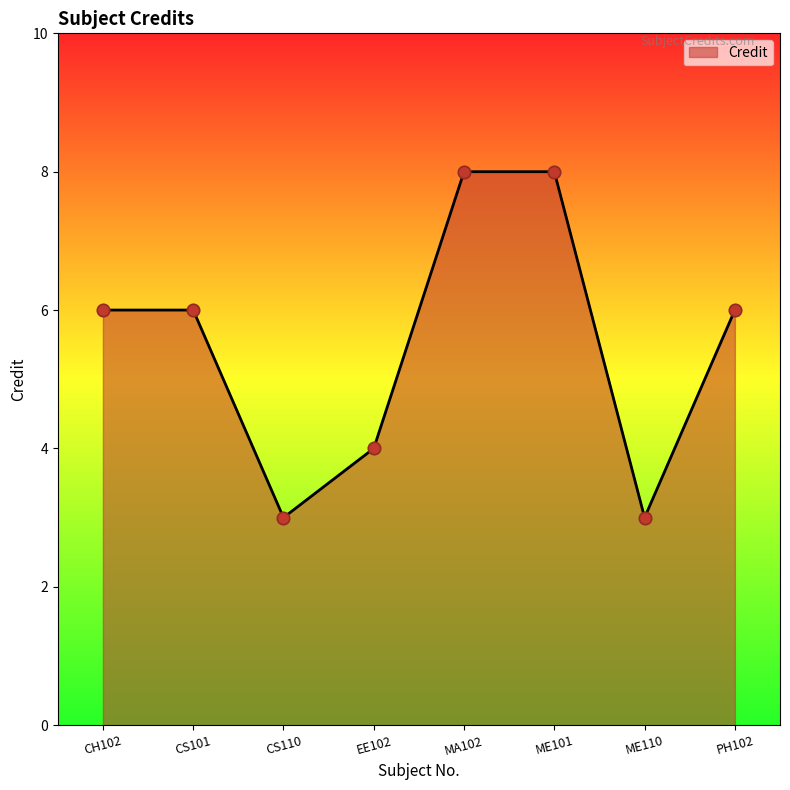

What is the change in value from EE102 to ME110?

-1